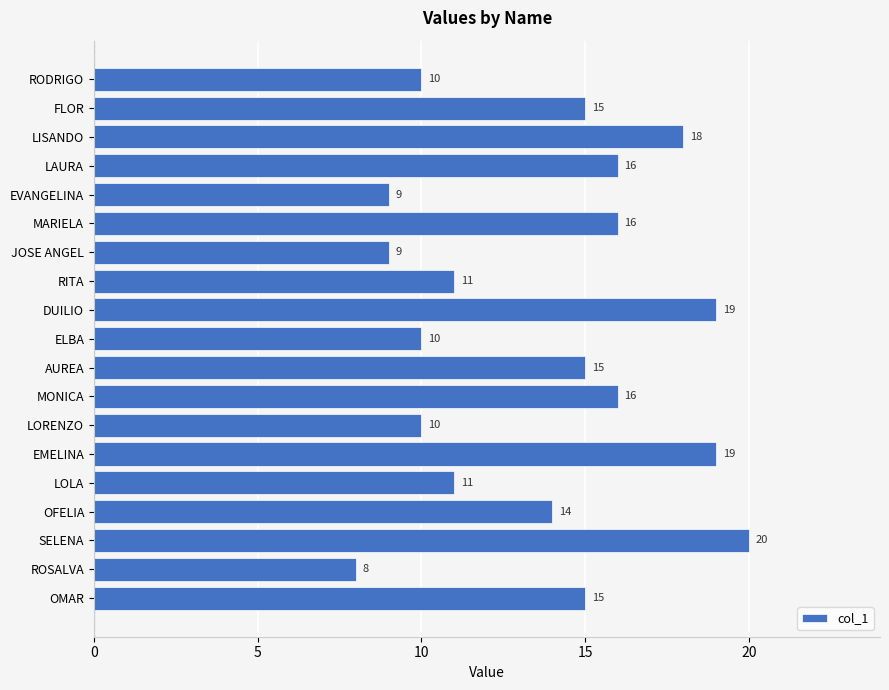

What is the smallest value displayed?

8